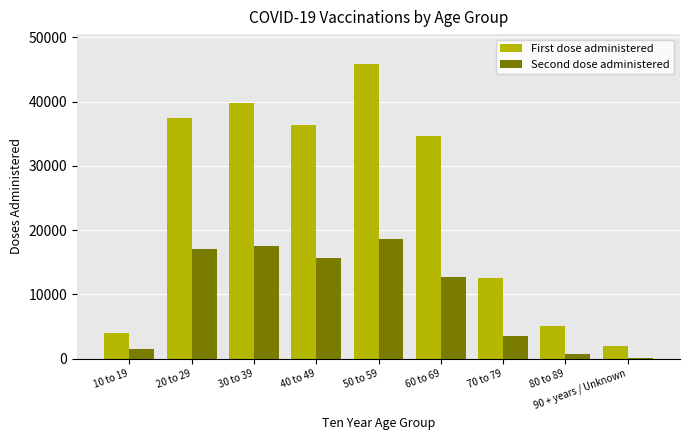

What is the greatest value displayed?

45898